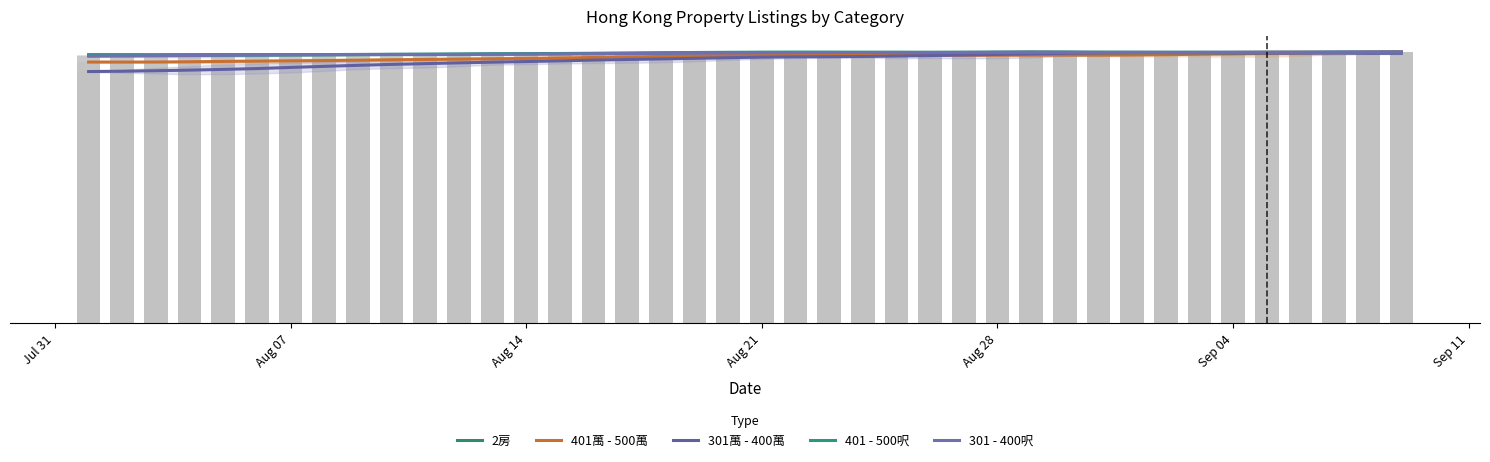

How many groups of bars are there?

40